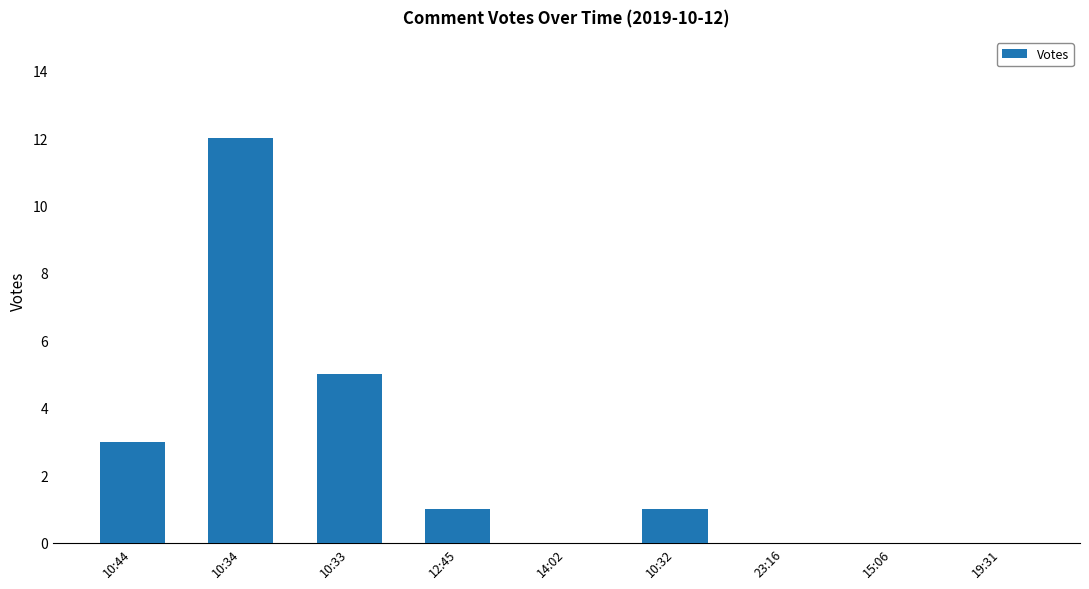

How many distinct data groups are displayed?

1